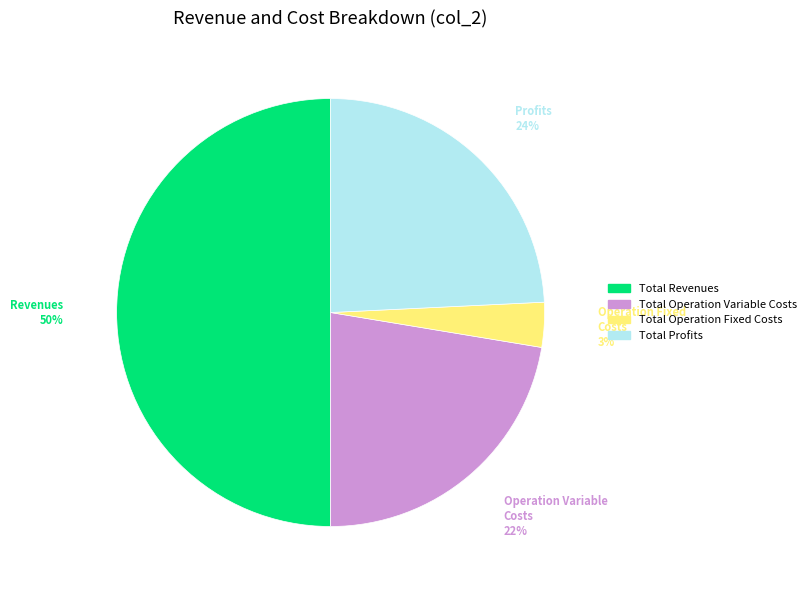

To the nearest percent, what is the difference between the largest and smallest slice percentages?

47%